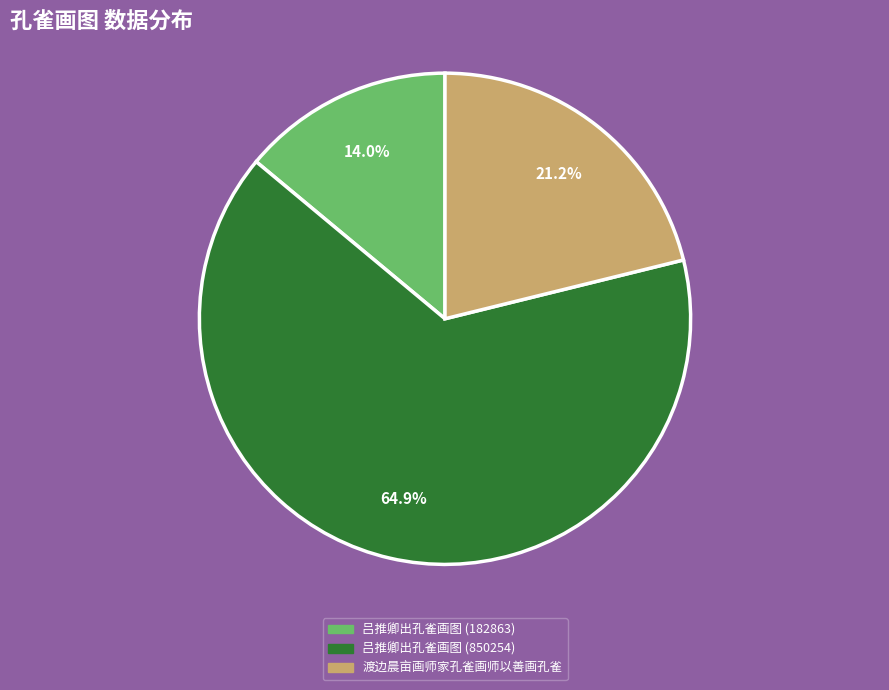

Between 渡边晨亩画师家孔雀画师以善画孔雀 and 吕推卿出孔雀画图 (850254), which is larger?

吕推卿出孔雀画图 (850254)